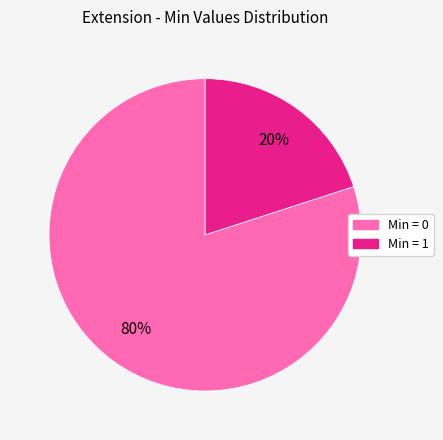

To the nearest percent, what is the difference between the largest and smallest slice percentages?

60%